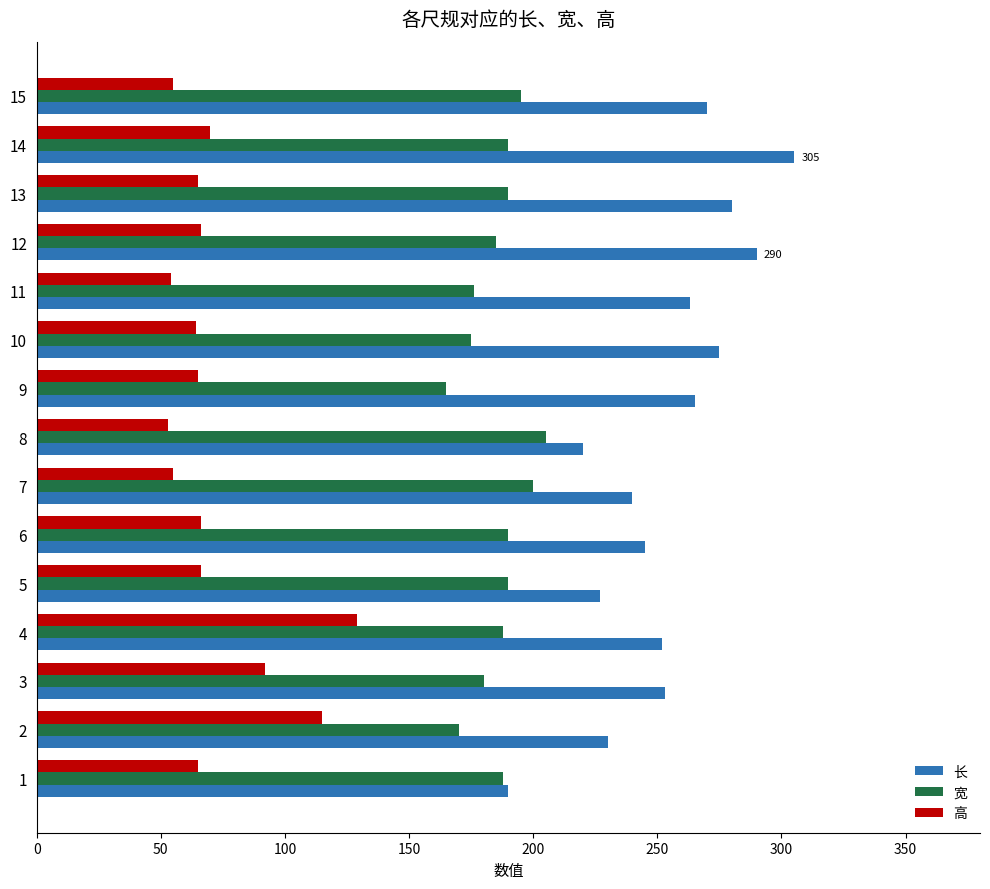

What is the minimum value shown in the chart?

53